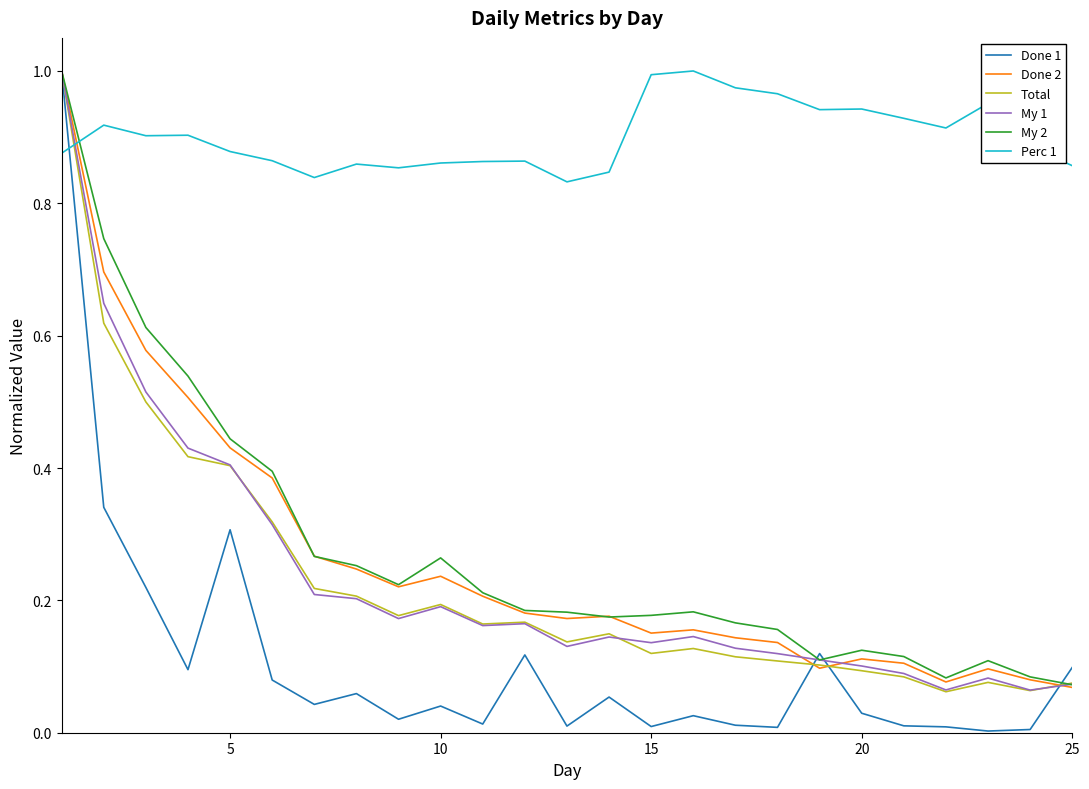

True or false: Perc 1 and Done 2 intersect in this chart.

True